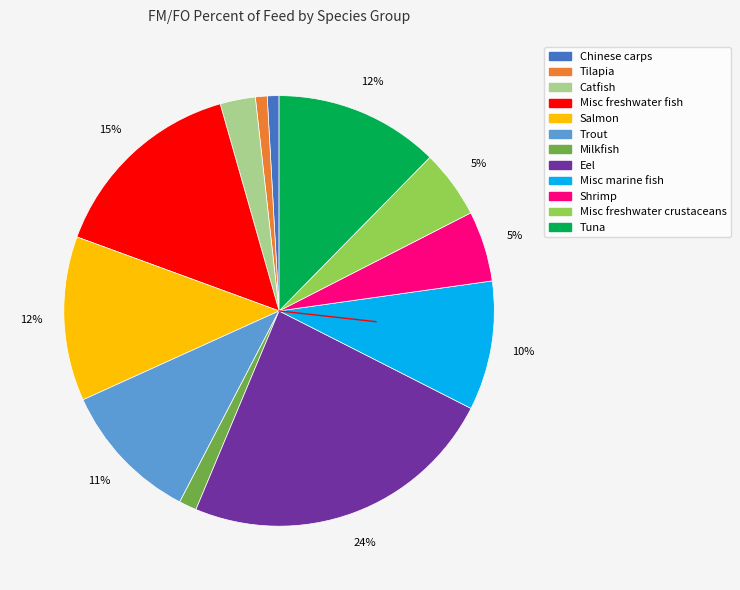

True or false: Misc freshwater fish accounts for 15% of the total.

True